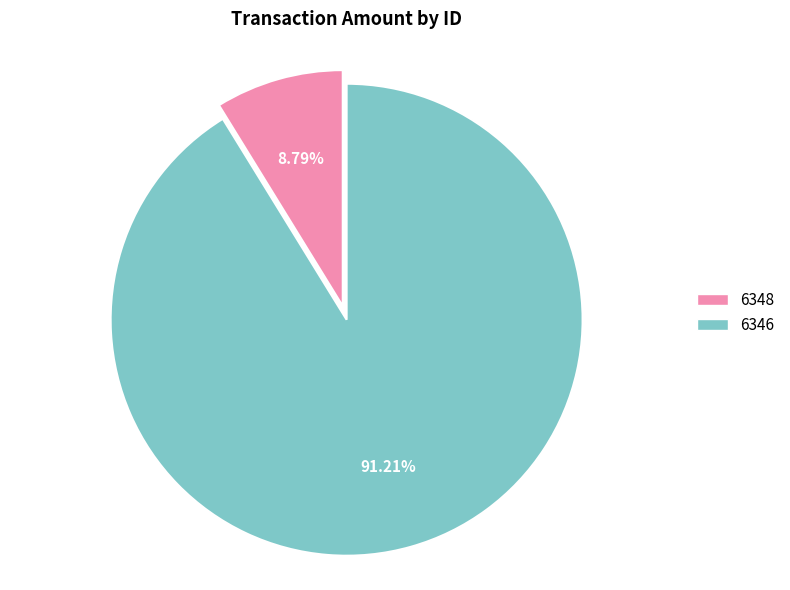

Is there a majority slice in this chart?

Yes